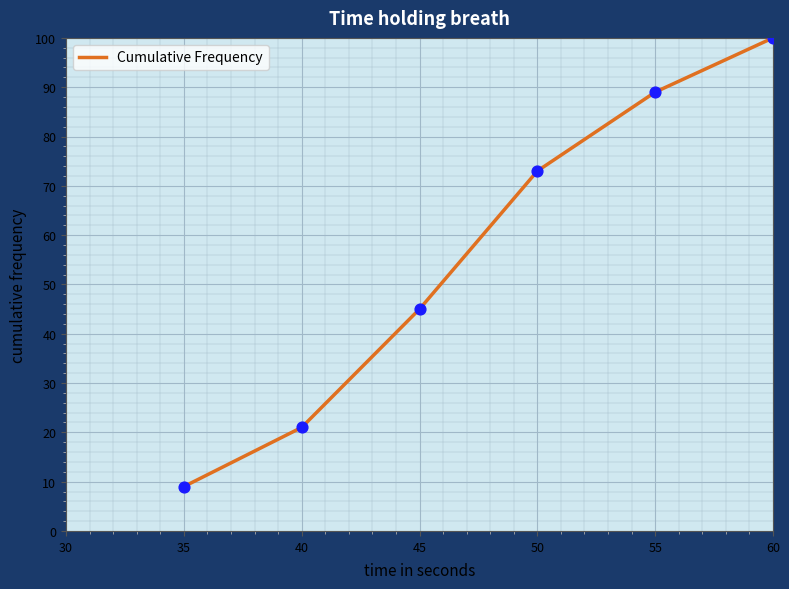

Approximately how many times larger is the value at 45 compared to 35?

5.0